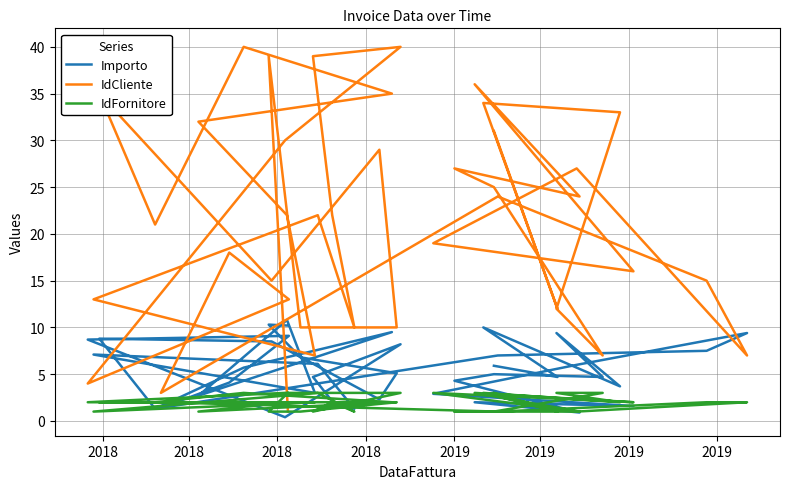

True or false: IdCliente has a value of 49.7 at 9.

False